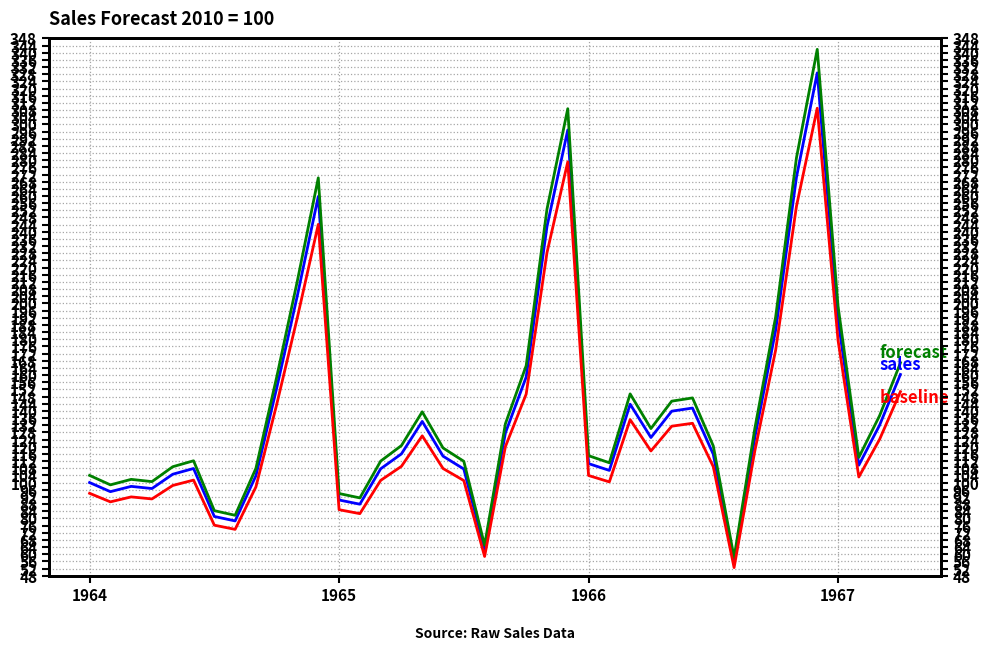

What position from the right is 5?

35